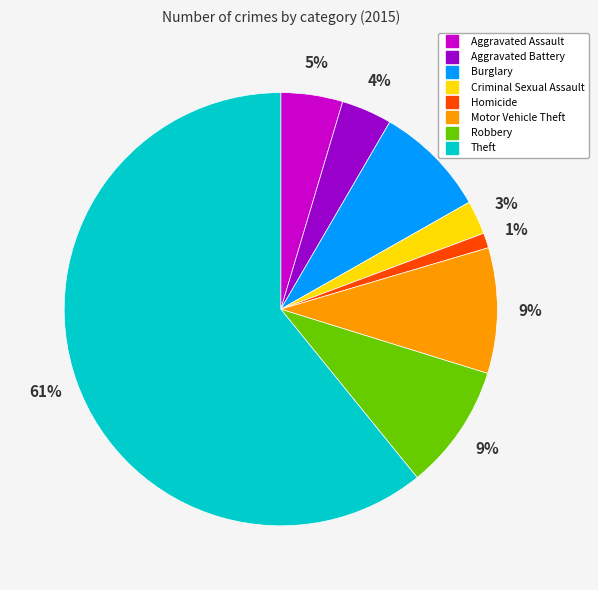

True or false: Aggravated Battery accounts for 4% of the total.

True